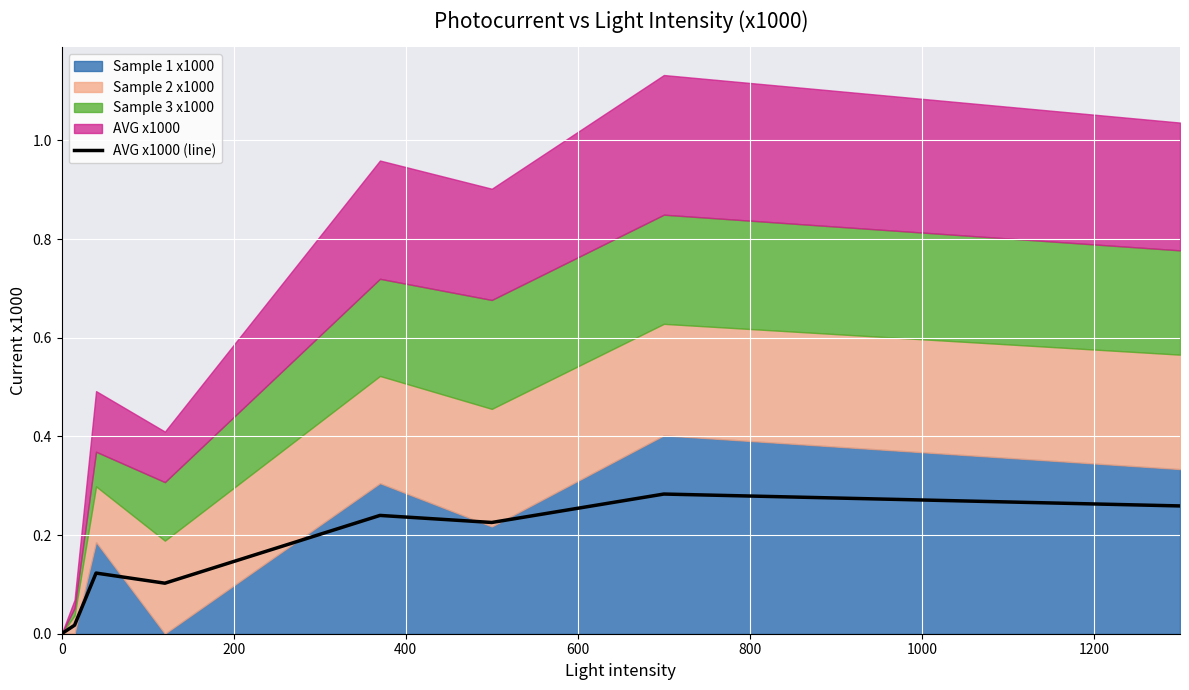

What is the difference between the values at 200 and 1400?

0.2